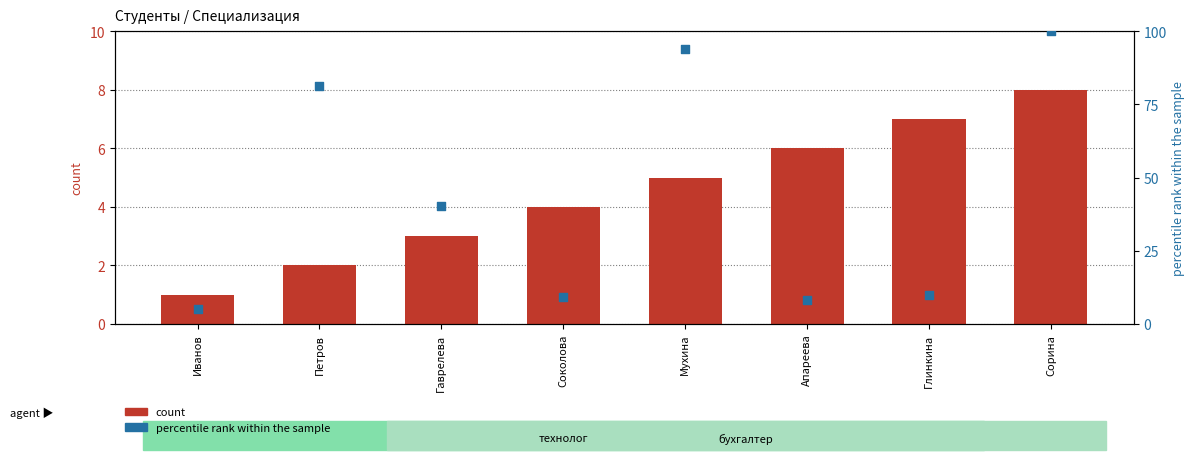

Which series reaches the minimum Y coordinate?

count